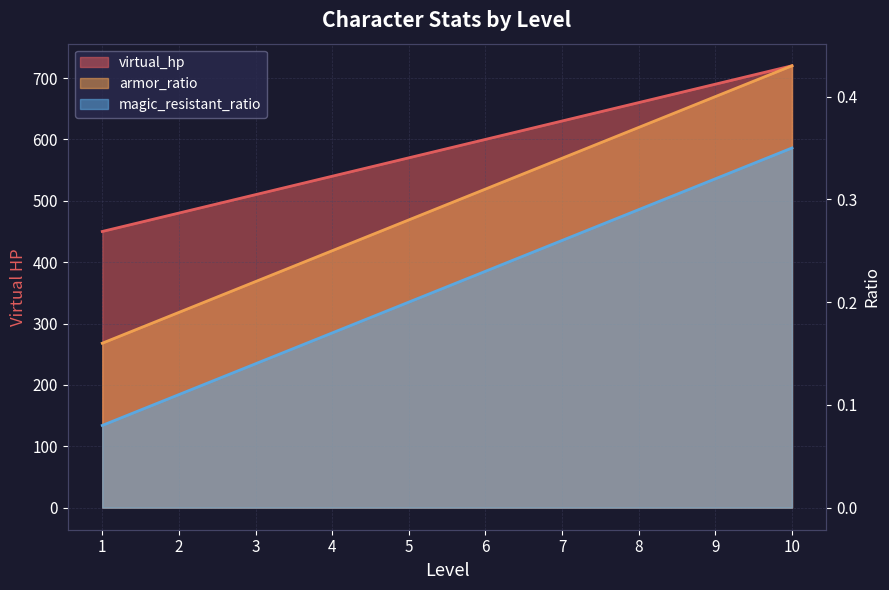

True or false: magic_resistant_ratio and virtual_hp intersect in this chart.

False